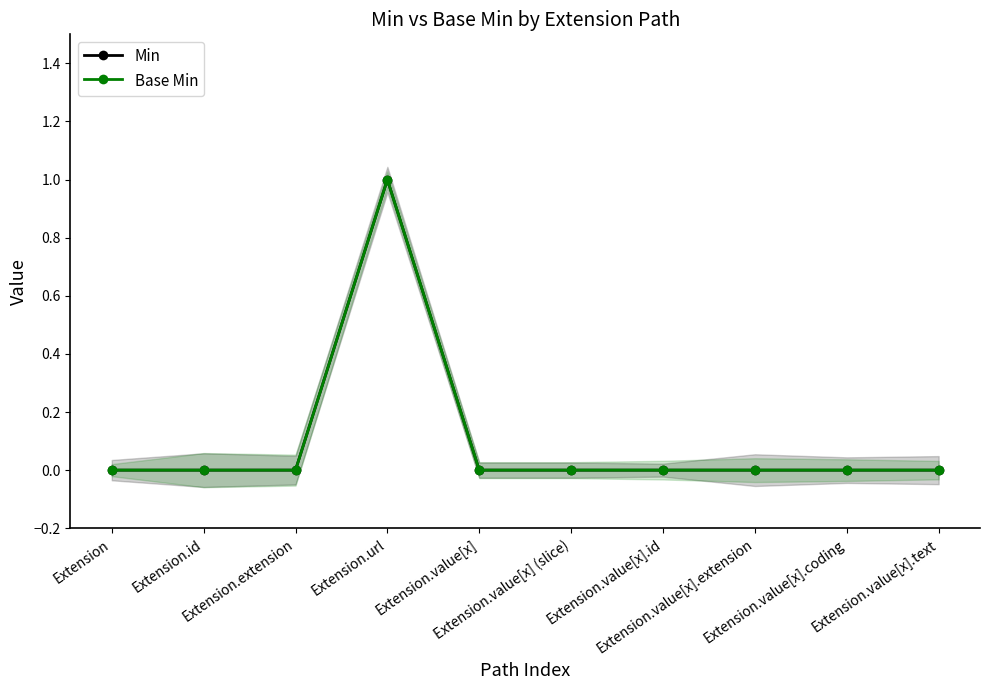

Does the chart display data point markers on the line(s)?

Yes